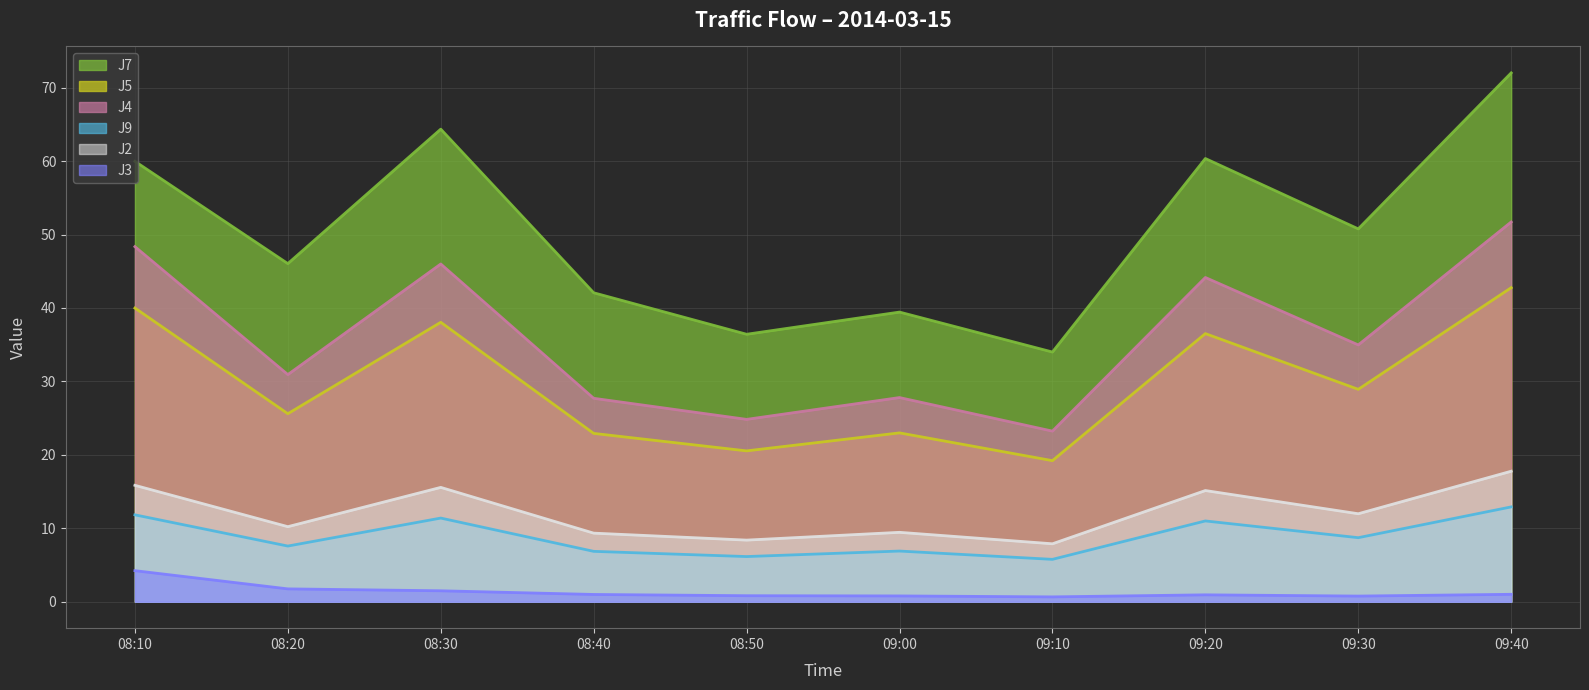

At which category does J2 line reach its first local valley?

08:20